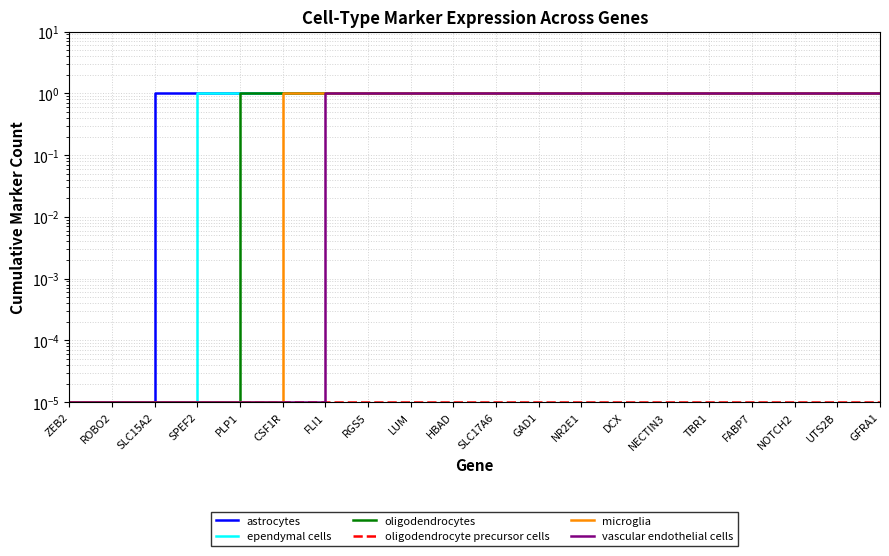

Which series has the largest total across all categories?

astrocytes